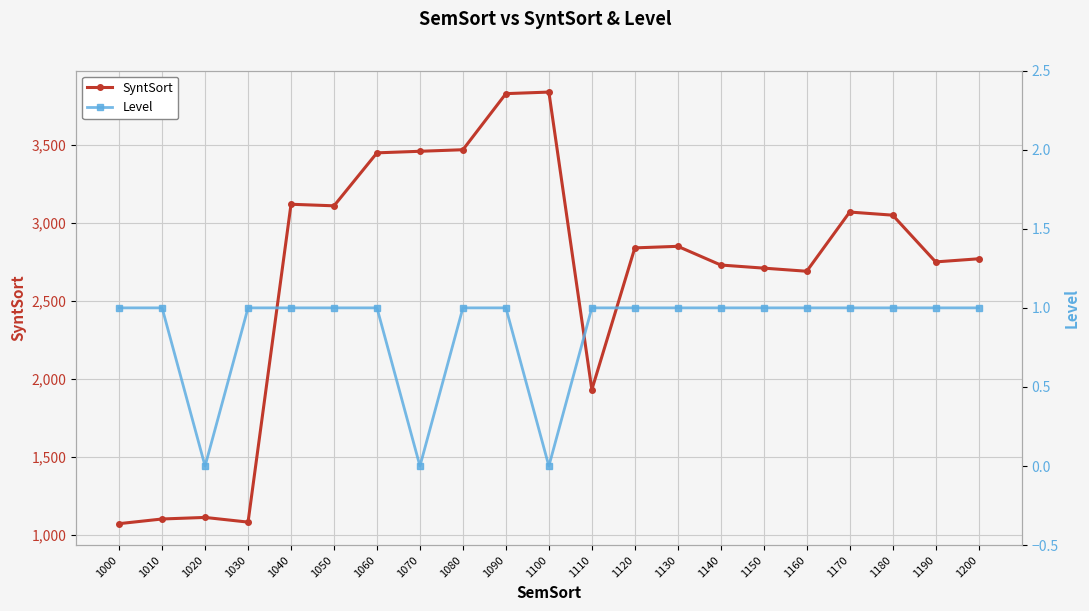

How many Level values are between 1 and 2?

18